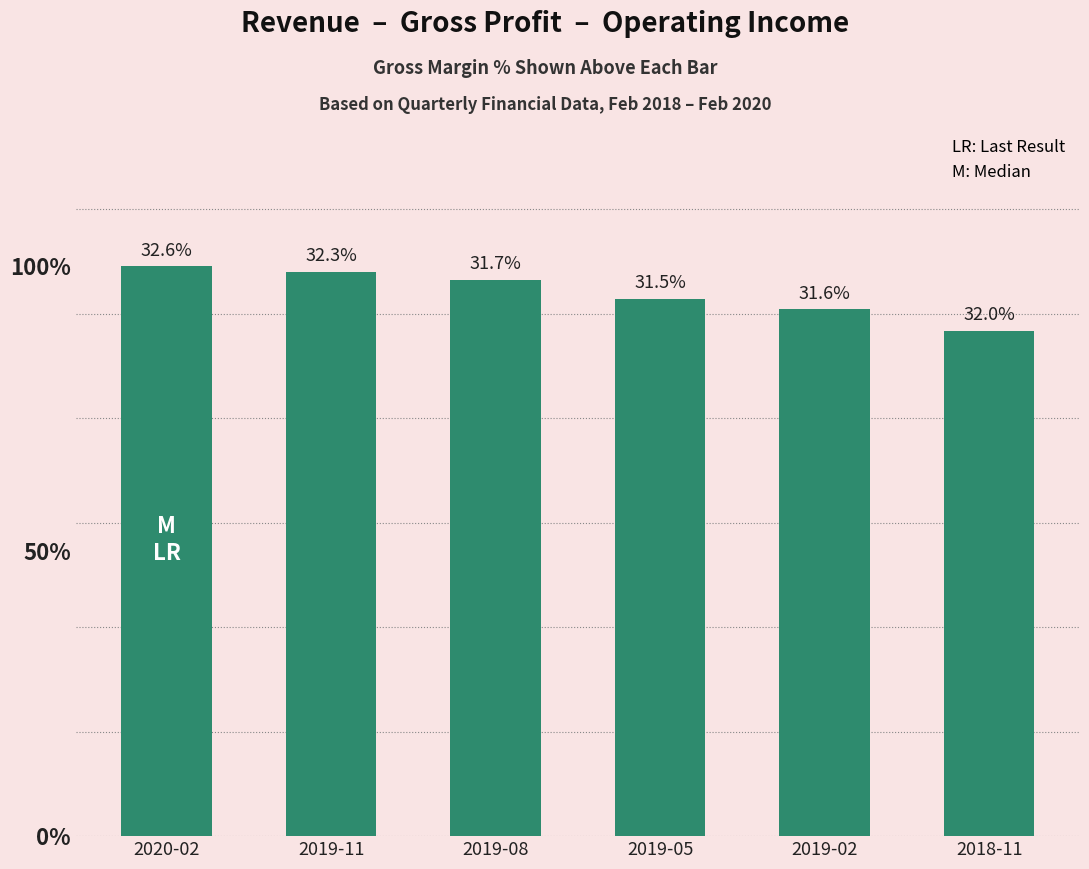

What is the label of the 6th bar from the left?

2018-11